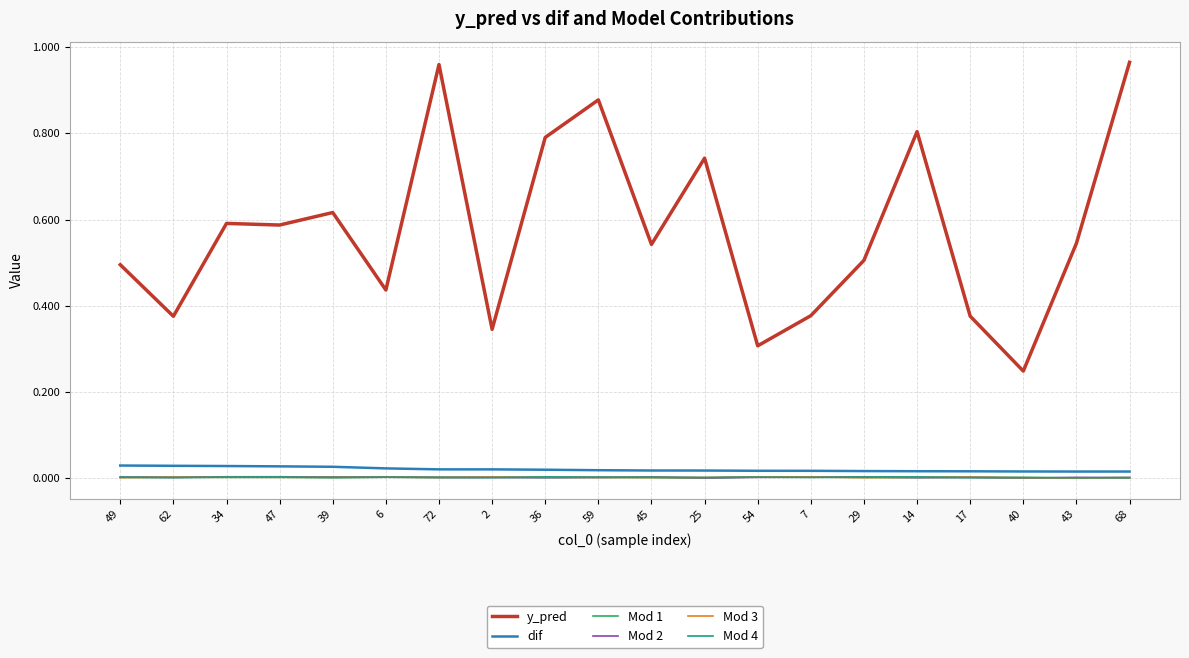

Is the value of Mod 2 at 62 greater than the value of dif at 49?

No